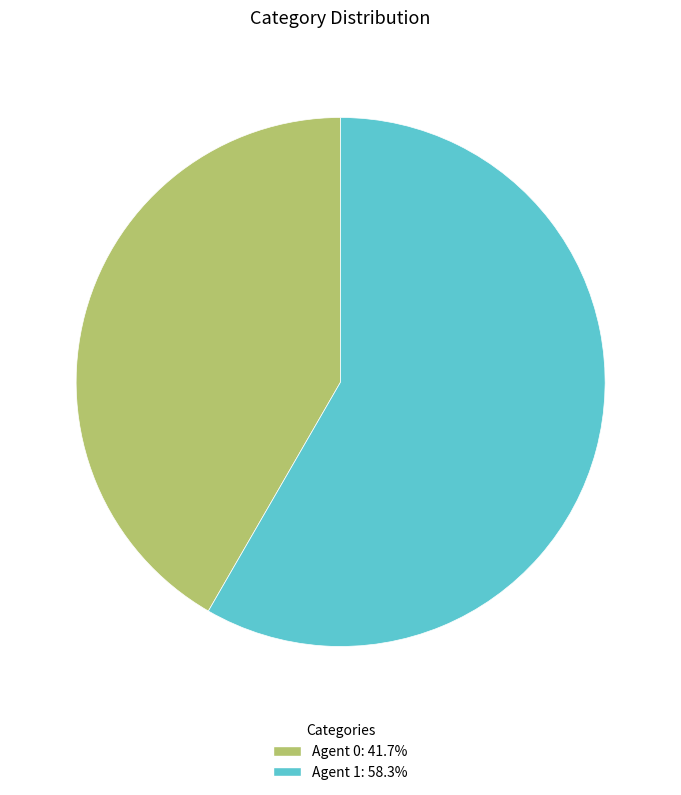

Is Agent 0: 41.7% the majority of the pie?

No